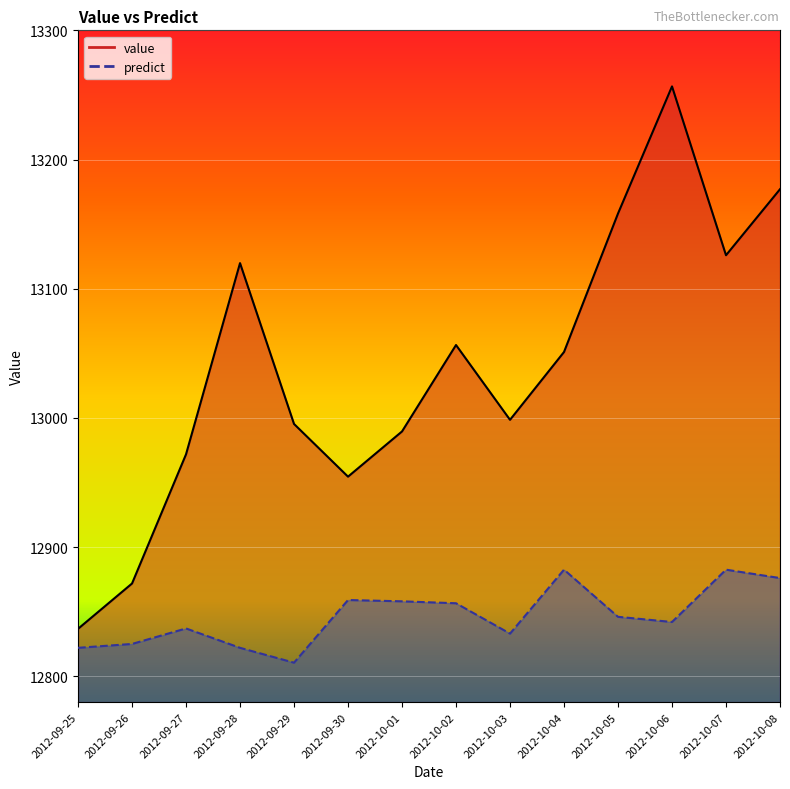

What is the value of the predict point at the 1st from the left?

12822.0